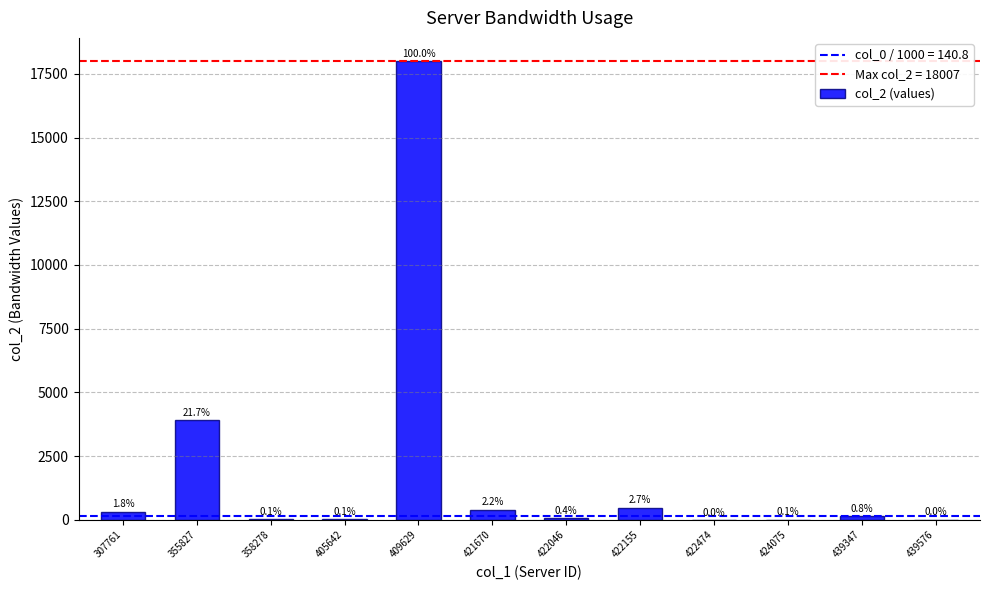

Are the bars horizontal?

No